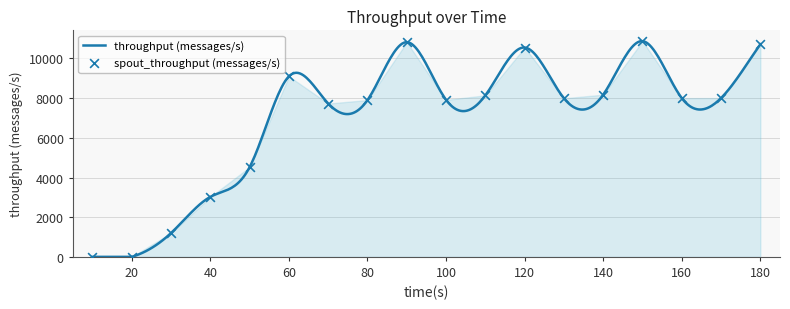

What is the change in value from 30 to 180?

+9514